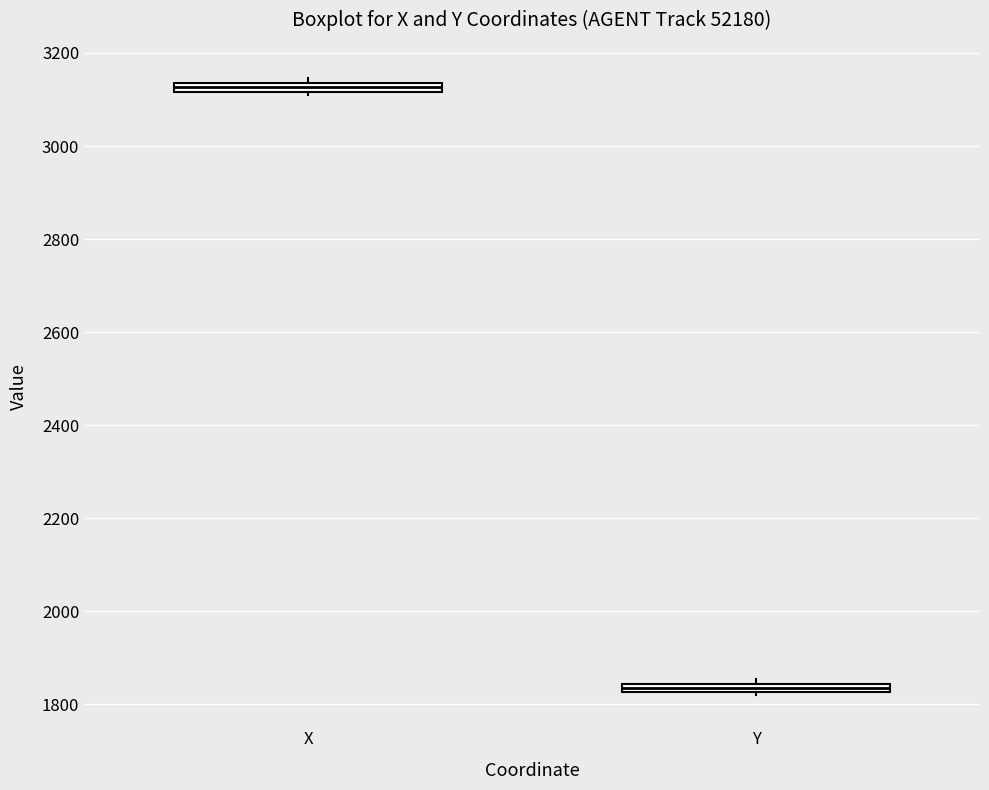

Where is the upper edge of the box for Y on the y-axis? The values are not printed on the chart, so give them approximately, as read against the axis.

1840